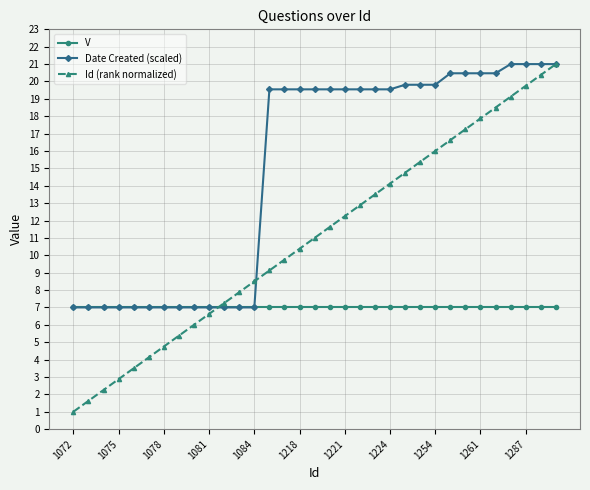

Count the number of data series in this chart.

3